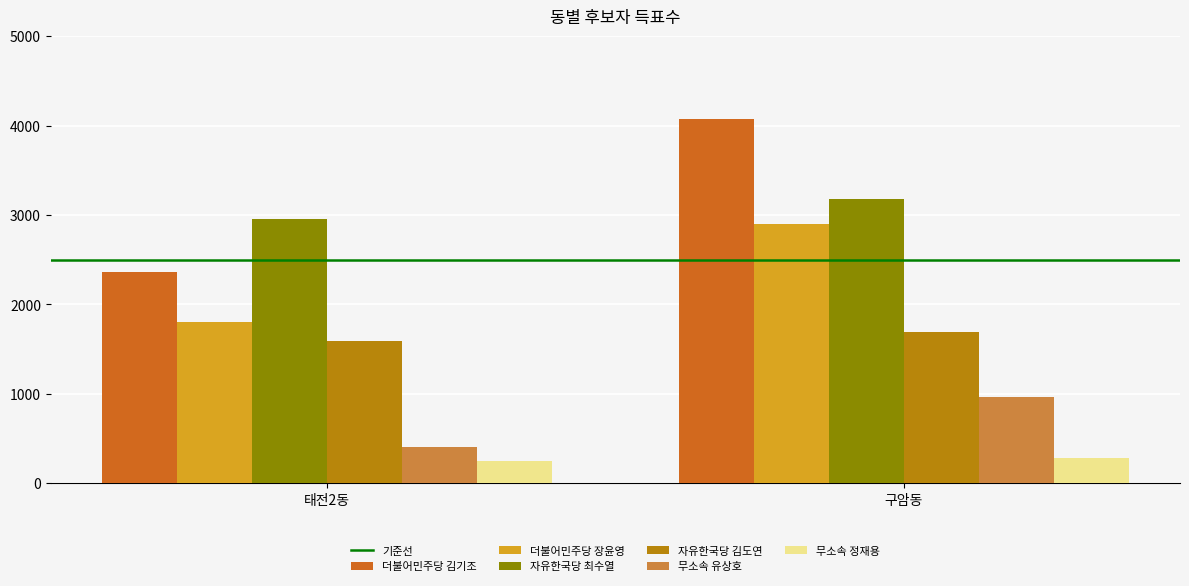

What position from the right is 태전2동?

2